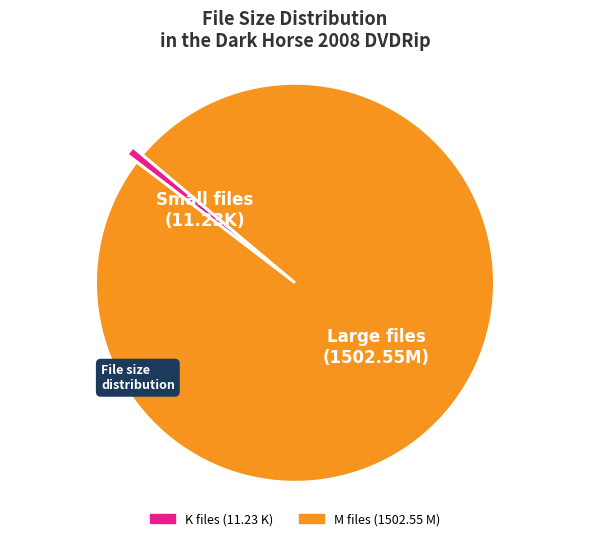

Count the number of slices in the pie.

2